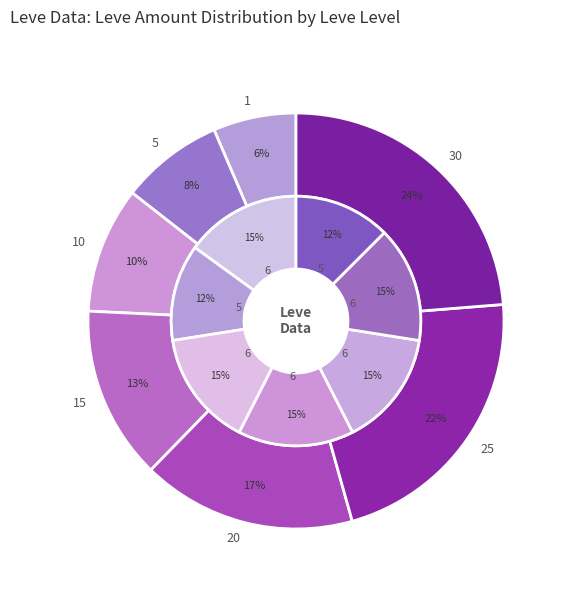

Which slice is the largest?

30